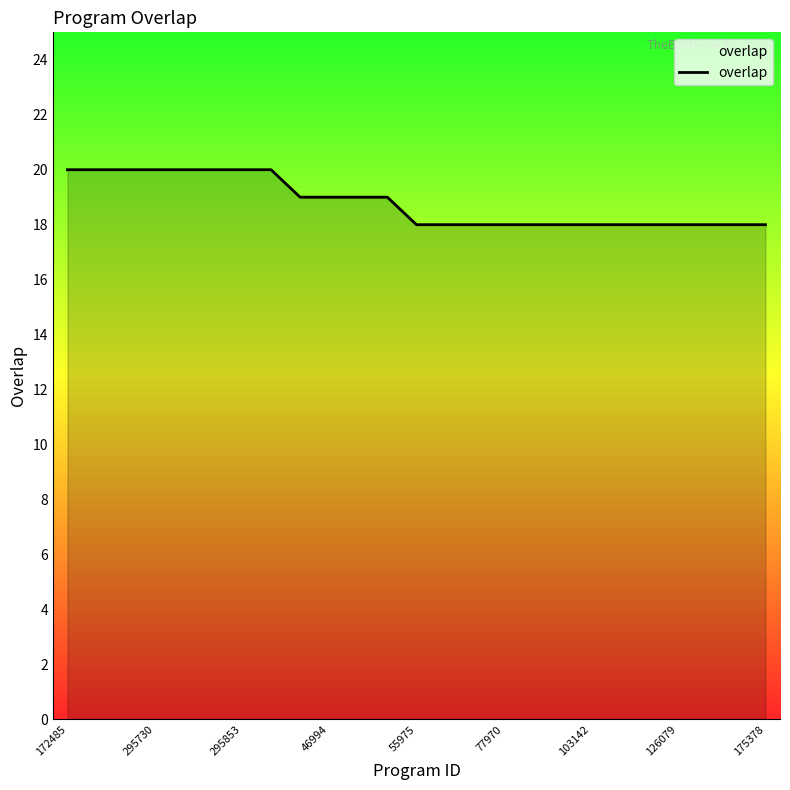

What is the maximum value shown in the chart?

20